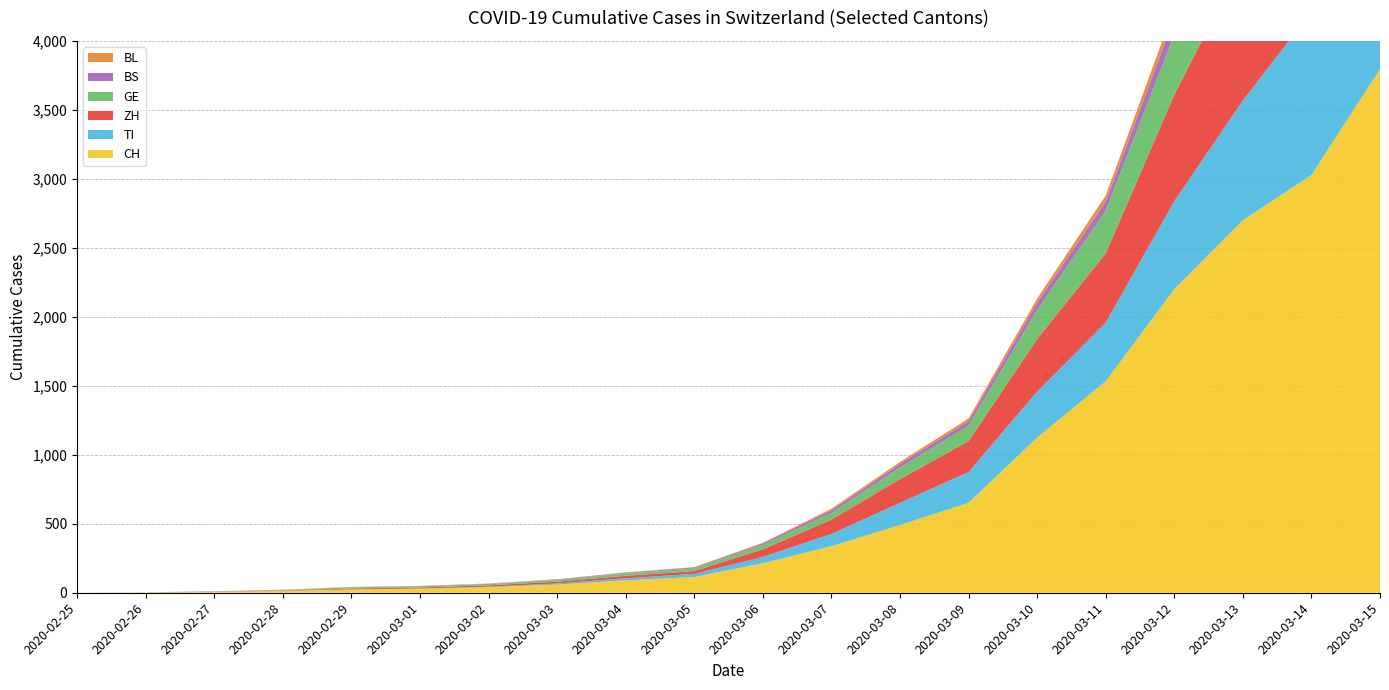

Reading right to left, extract all data points from this chart.

CH: 3795	3028	2700	2200	1533	1125	652	491	337	214	114	90	59	40	29	23	13	6	2	0
TI: 1456	1183	868	638	425	333	223	161	89	46	23	15	8	4	2	2	1	1	0	0
ZH: 1504	1174	1013	771	502	381	224	172	104	55	20	18	13	10	7	6	2	2	0	0
GE: 793	621	534	436	309	211	113	84	49	33	19	17	13	10	9	8	4	1	1	0
BS: 266	215	168	121	66	52	32	26	19	10	7	5	3	1	1	1	1	1	0	0
BL: 153	116	94	70	44	30	19	14	11	4	3	3	2	2	2	2	1	0	0	0